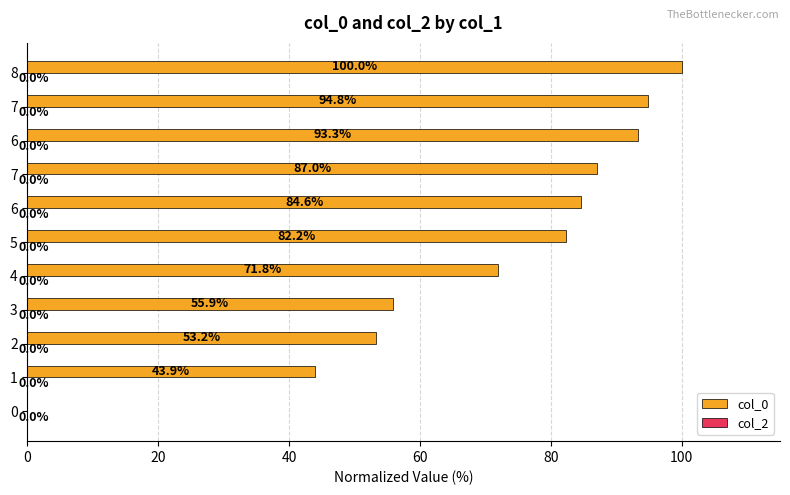

Count the number of values greater than 82.

6